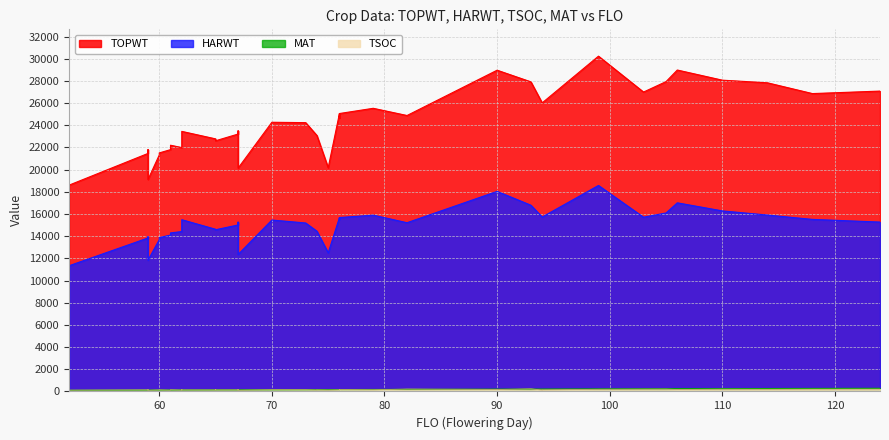

True or false: HARWT has more than 0 interior local peaks.

True